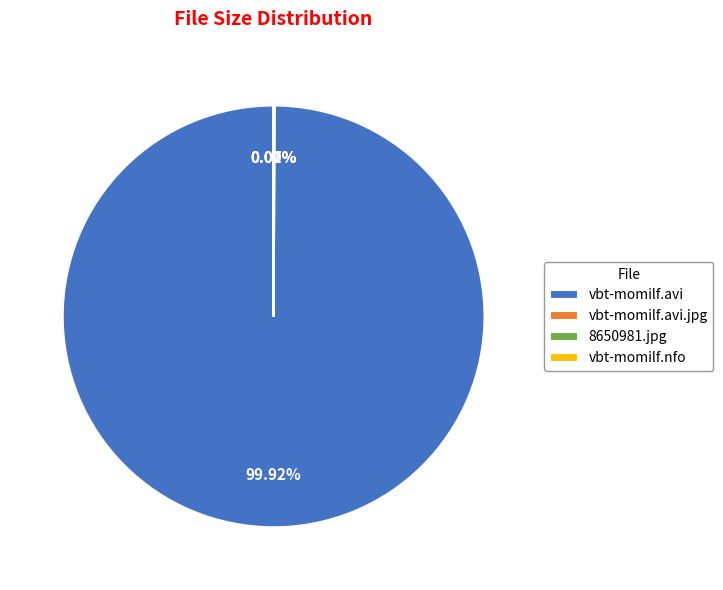

What is the largest slice in the pie chart?

vbt-momilf.avi